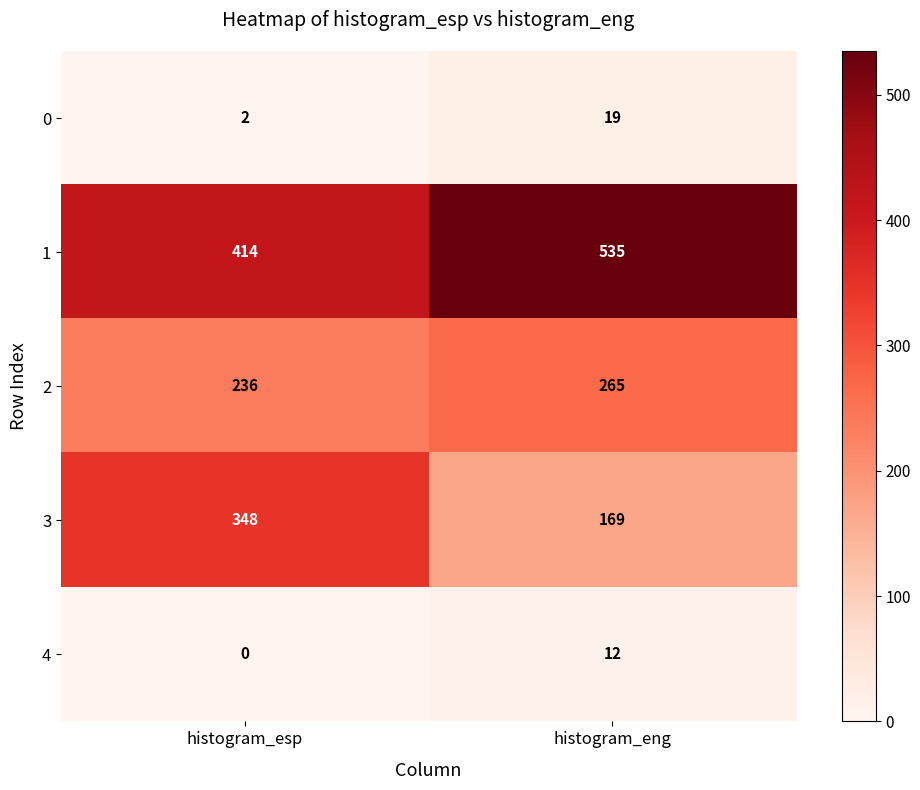

What is the difference between the maximum and minimum values in the 4 series?

12